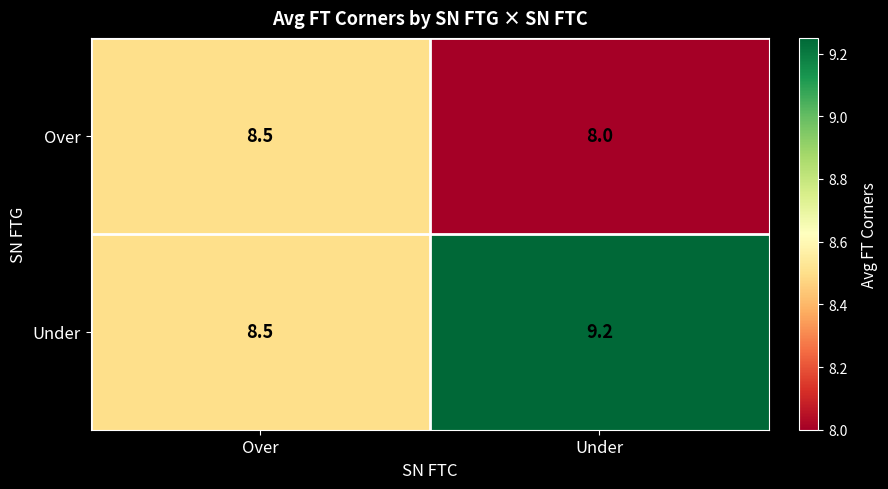

What is the difference between the maximum and minimum values in the Over series?

0.5